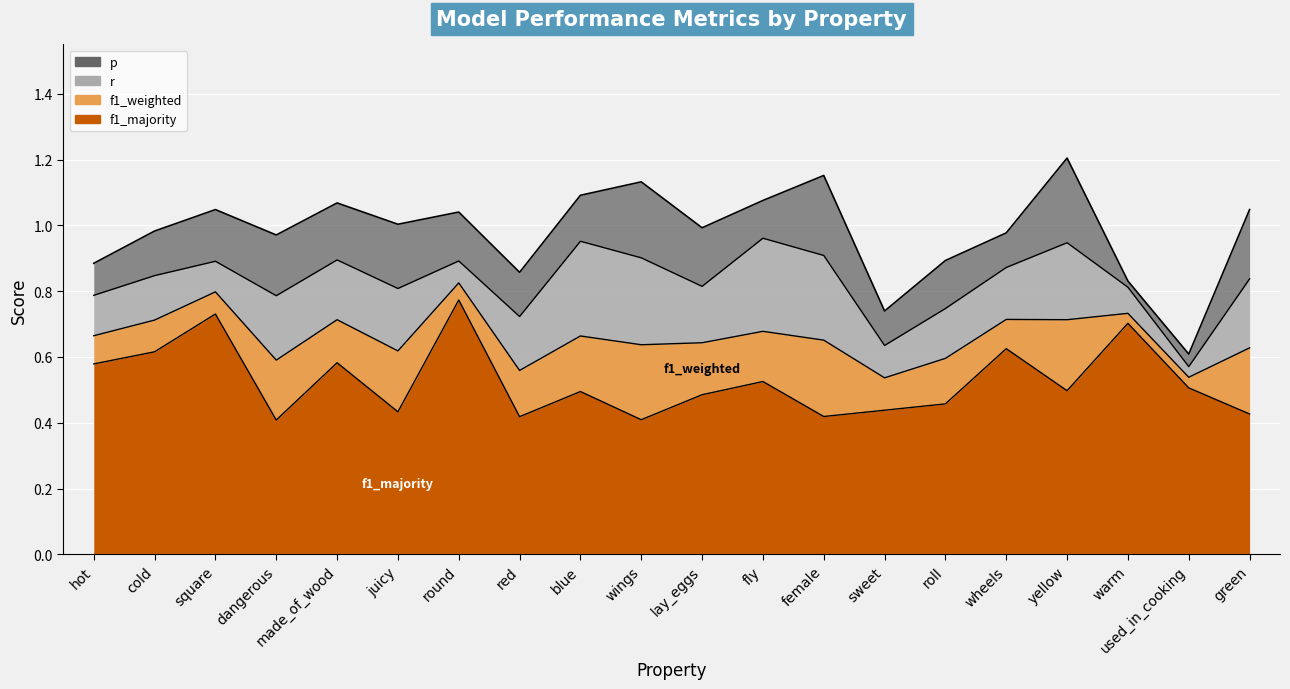

What position from the right is red?

13